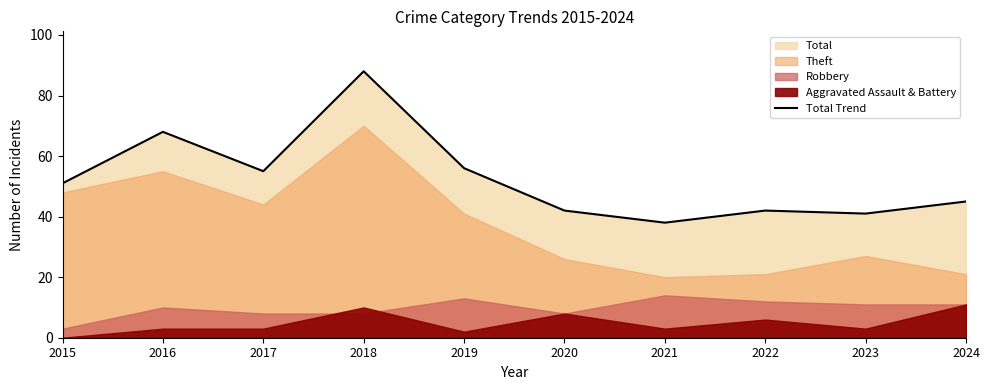

At which category does the data reach its first local peak?

2016